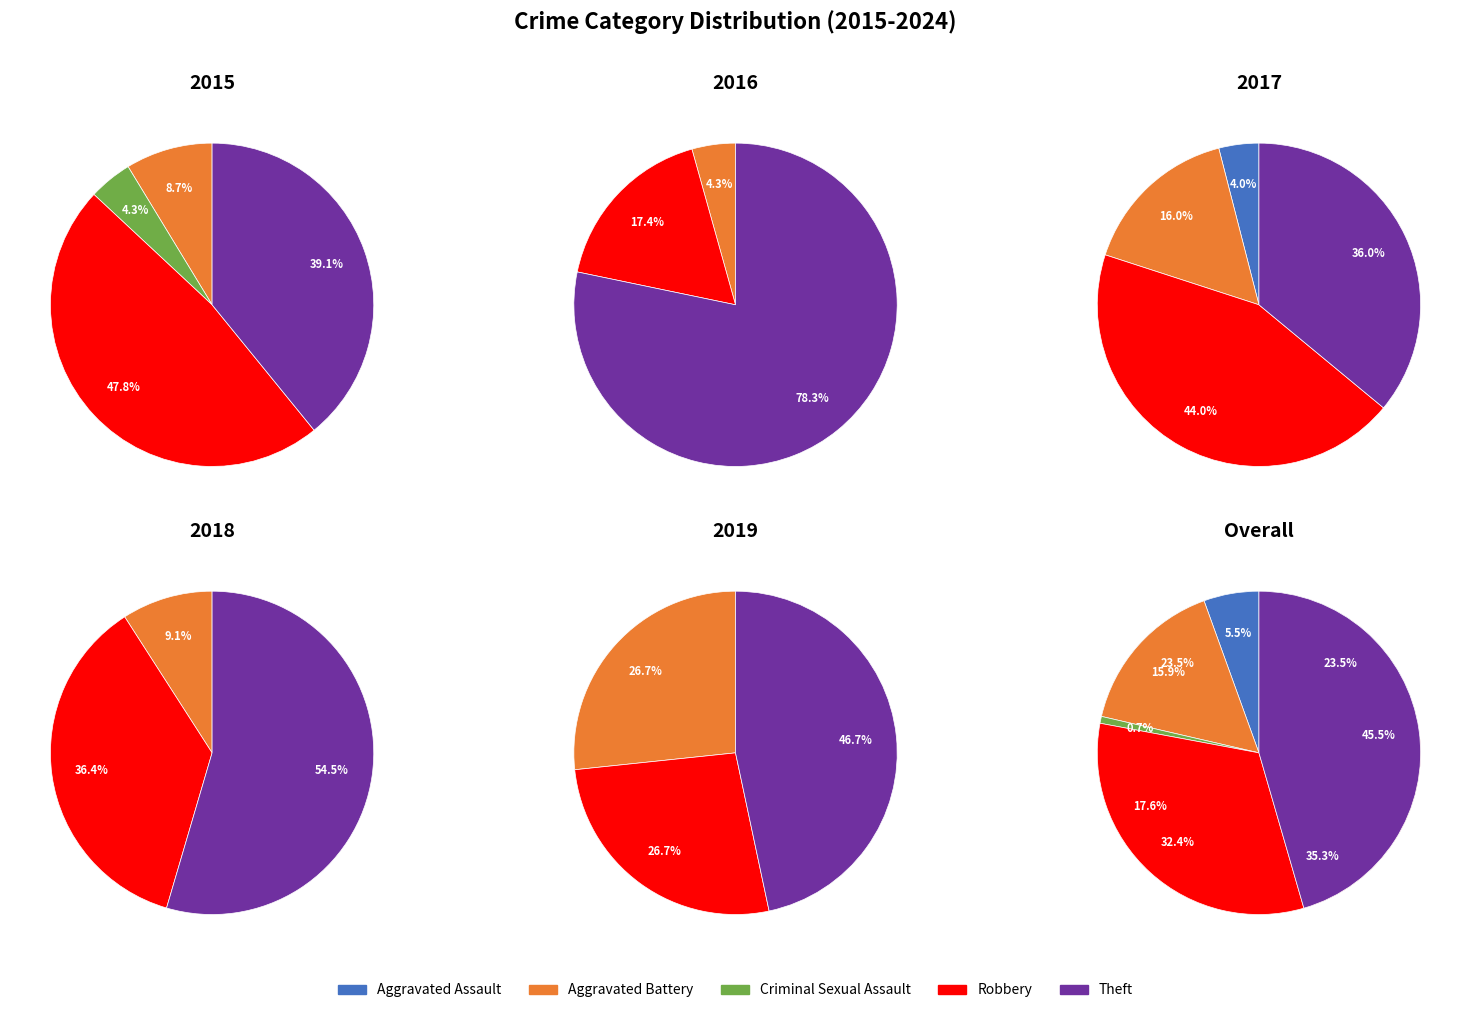

How many segments does this pie chart have?

5